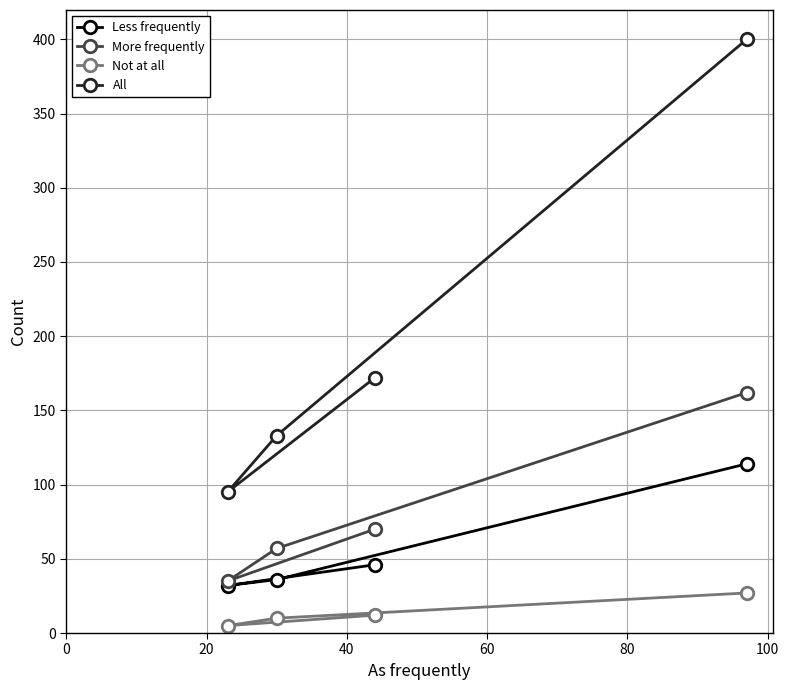

How many data points in Less frequently are less than 46?

2